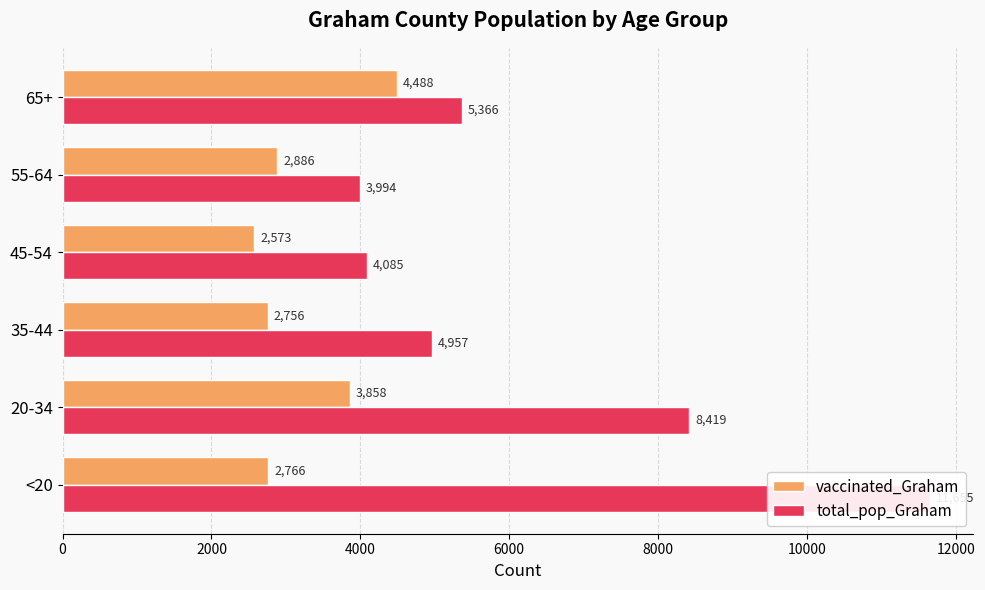

True or false: total_pop_Graham has a value of 2972 at 35-44.

False